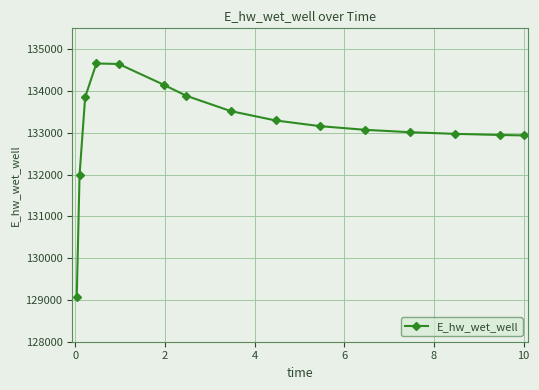

What is the difference between the second highest and second lowest values?

2654.6